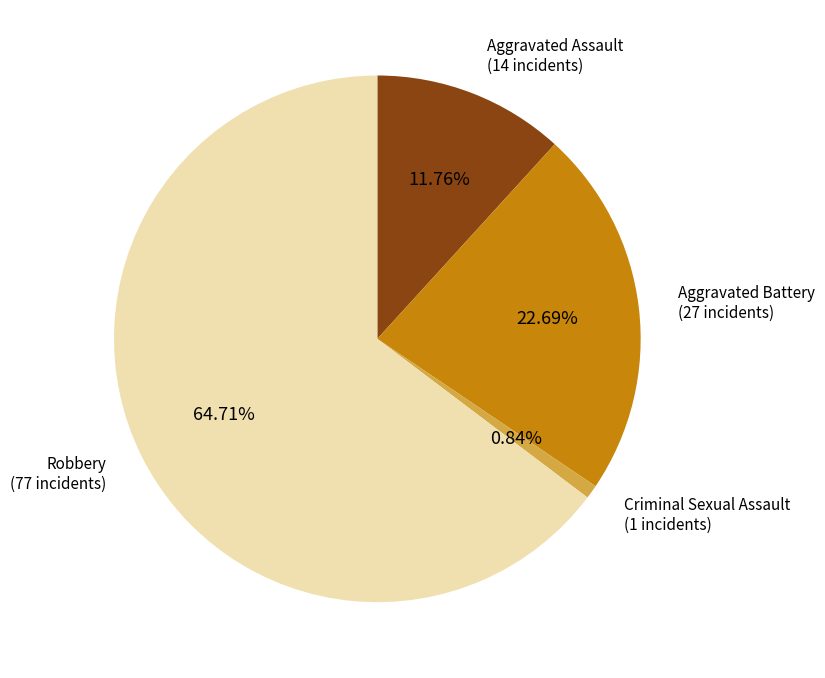

Count the number of slices in the pie.

4